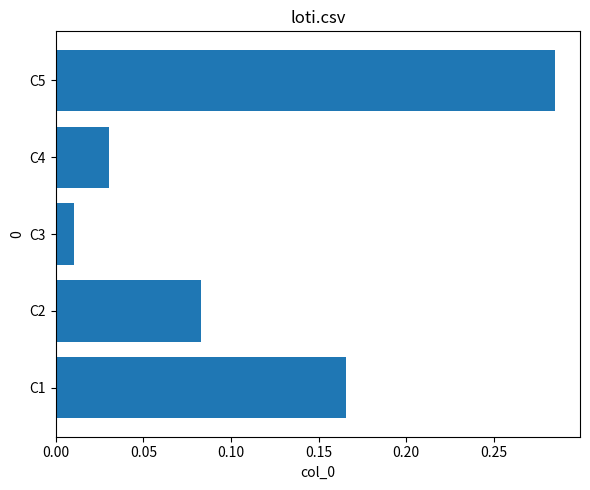

Rank the categories by value from lowest to highest.

C3, C4, C2, C1, C5